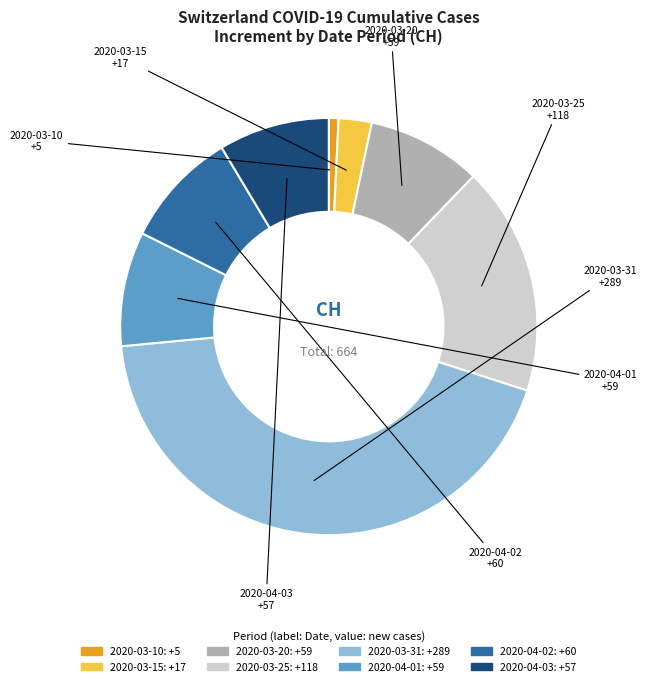

Does any single category account for the majority?

No